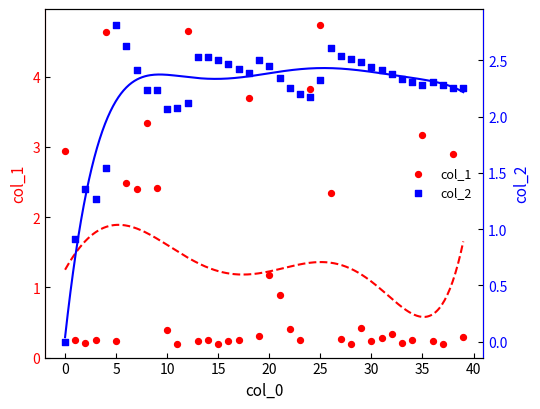

Which series contains the highest Y value?

col_1